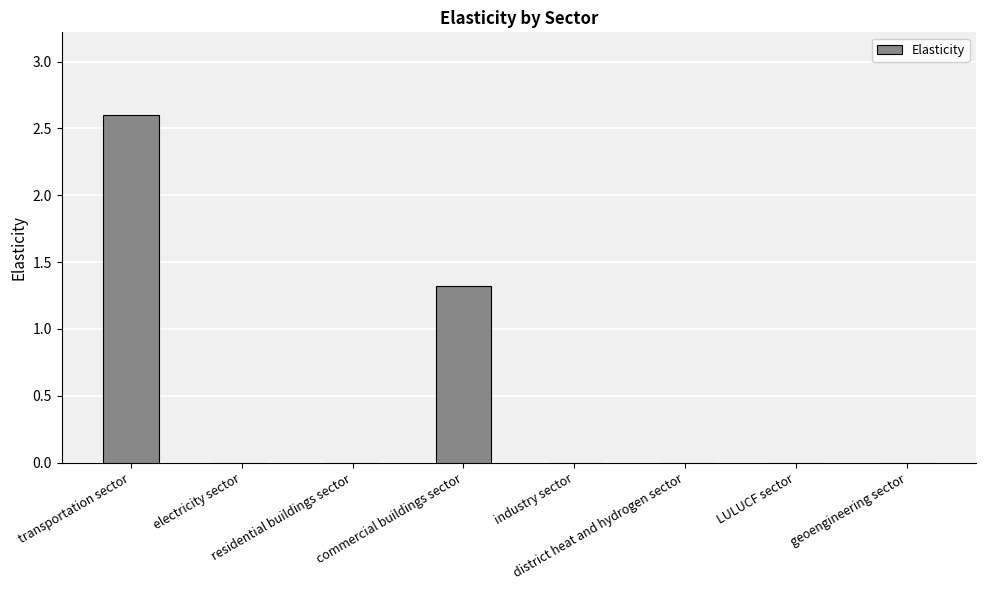

What is the greatest value displayed?

2.6